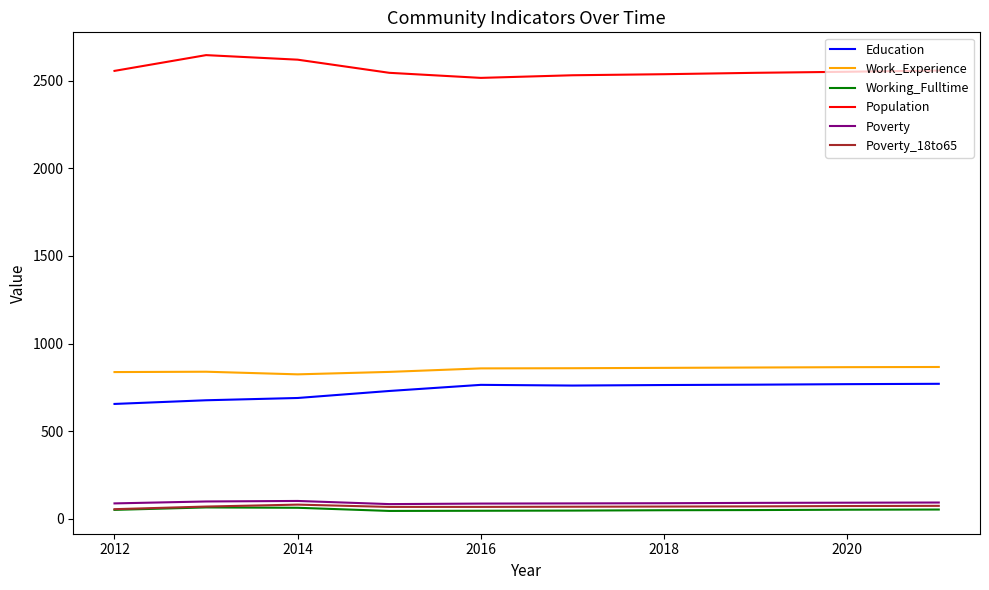

What are all the series names shown in the legend?

Education, Work_Experience, Working_Fulltime, Population, Poverty, Poverty_18to65